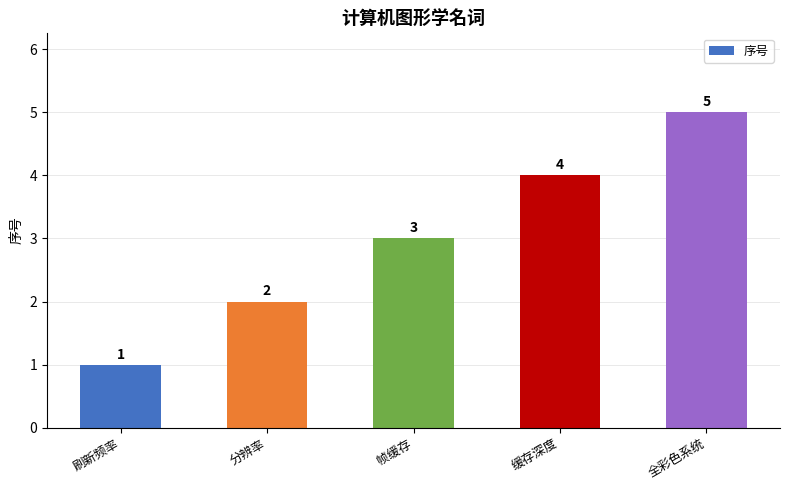

List the labels in order of value, largest first.

全彩色系统, 缓存深度, 帧缓存, 分辨率, 刷新频率